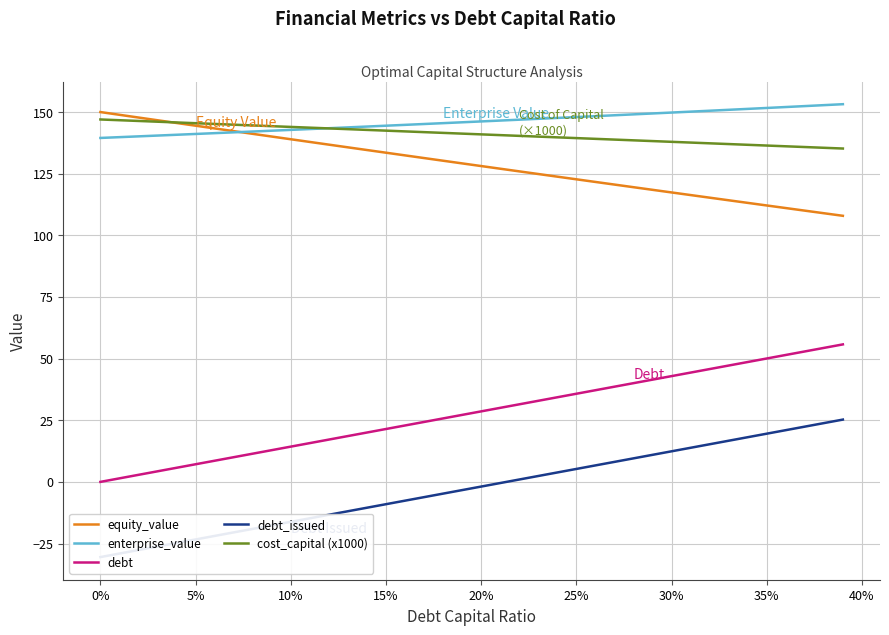

The debt_issued series shows 4.7 at 35. True or false?

False